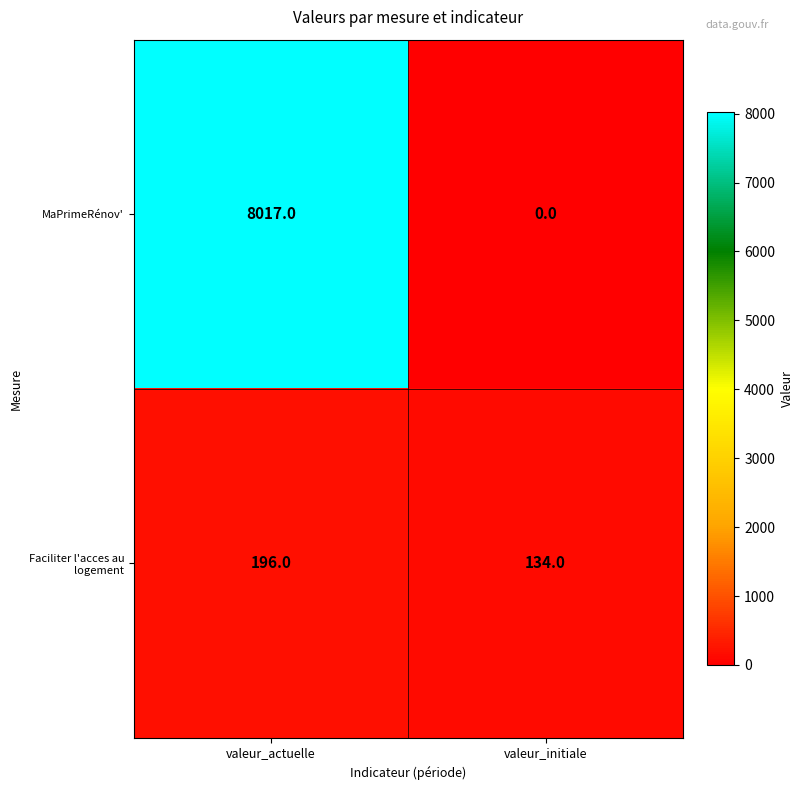

What is the sum of all Faciliter l'acces au logement values?

330